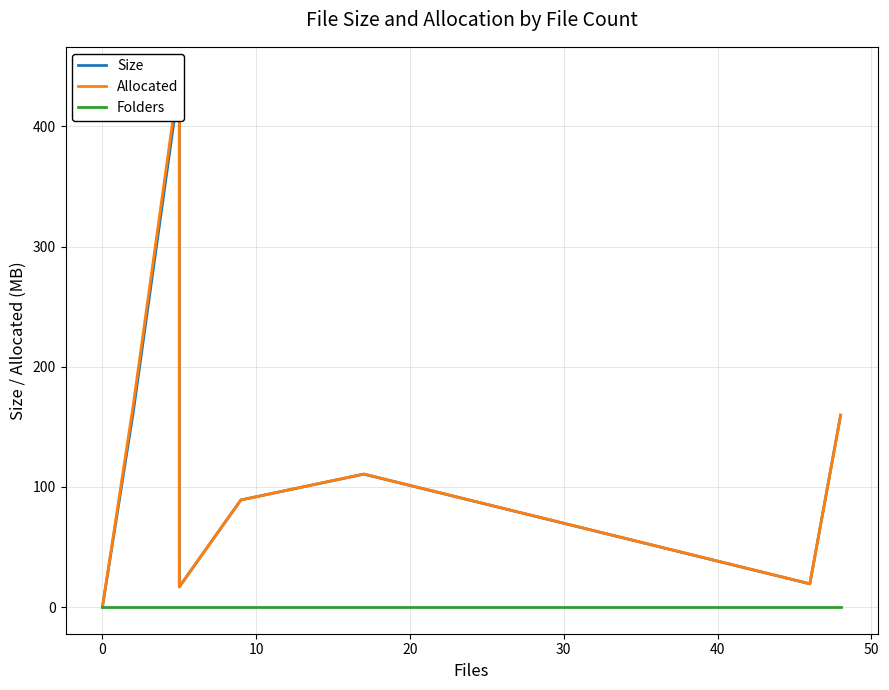

At 0, list the series in order from smallest to largest.

Folders, Size, Allocated